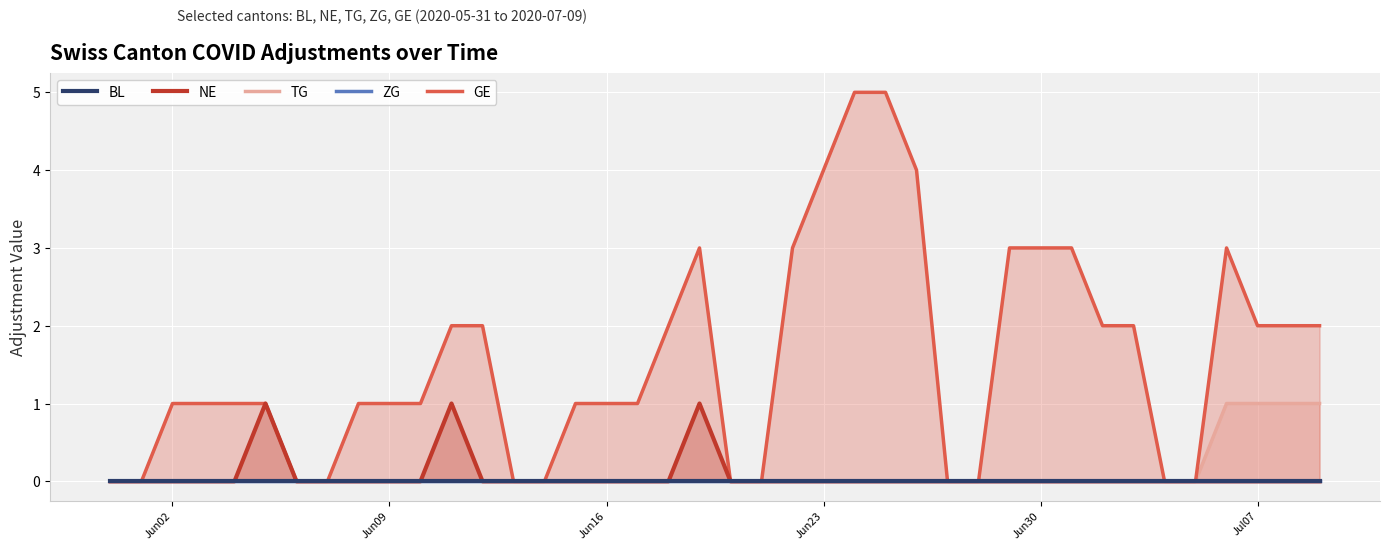

True or false: ZG has more than 1 interior local peaks.

False